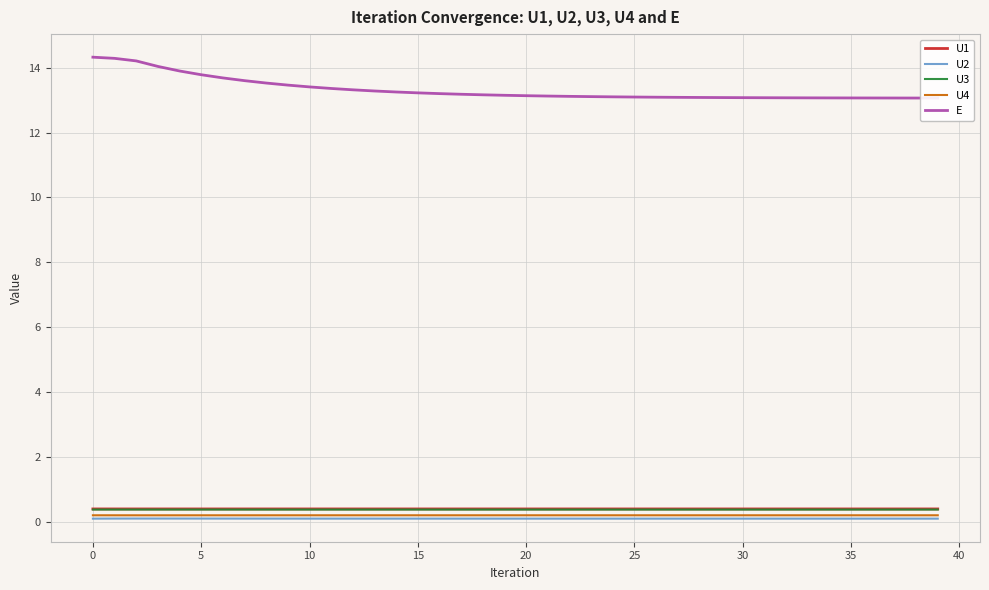

How many lines are shown in the chart?

5